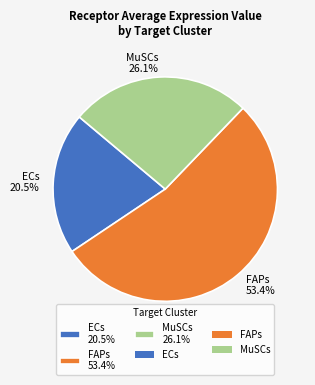

Which slice is the smallest?

ECs